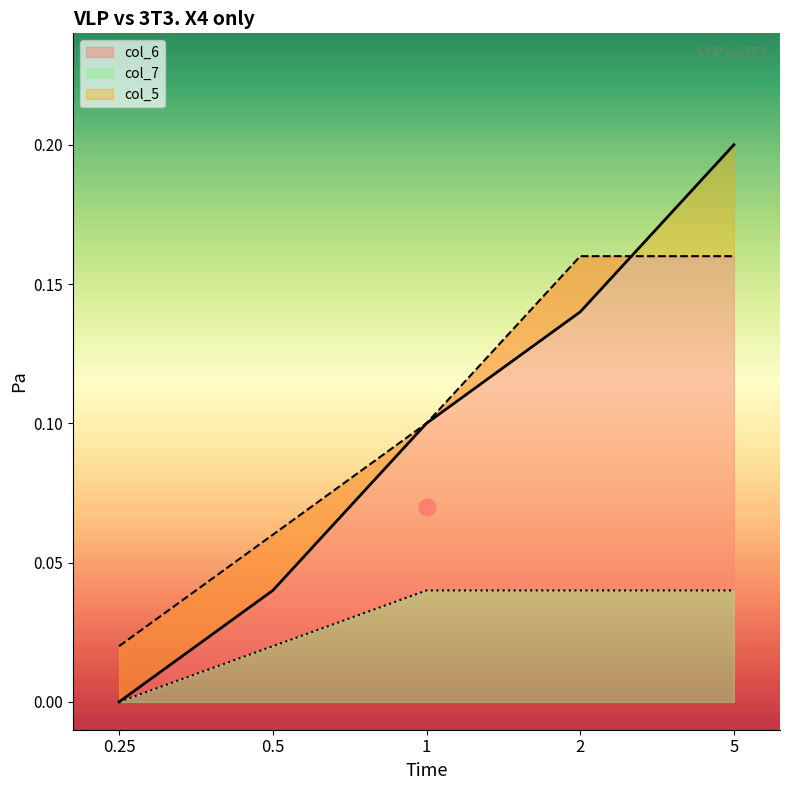

How many lines are shown in the chart?

3